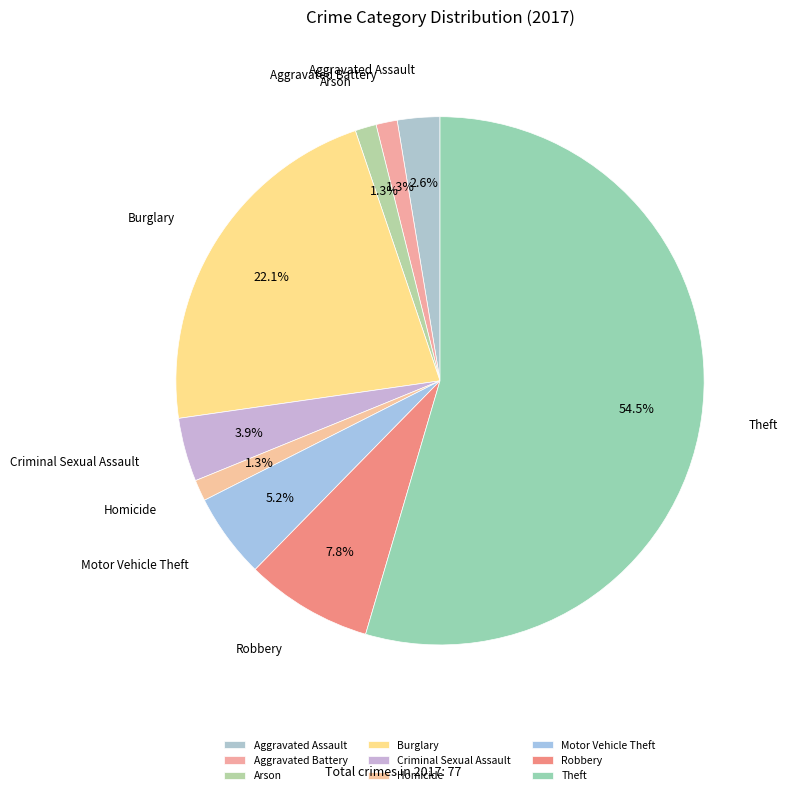

Which category has the biggest portion of the pie?

Theft